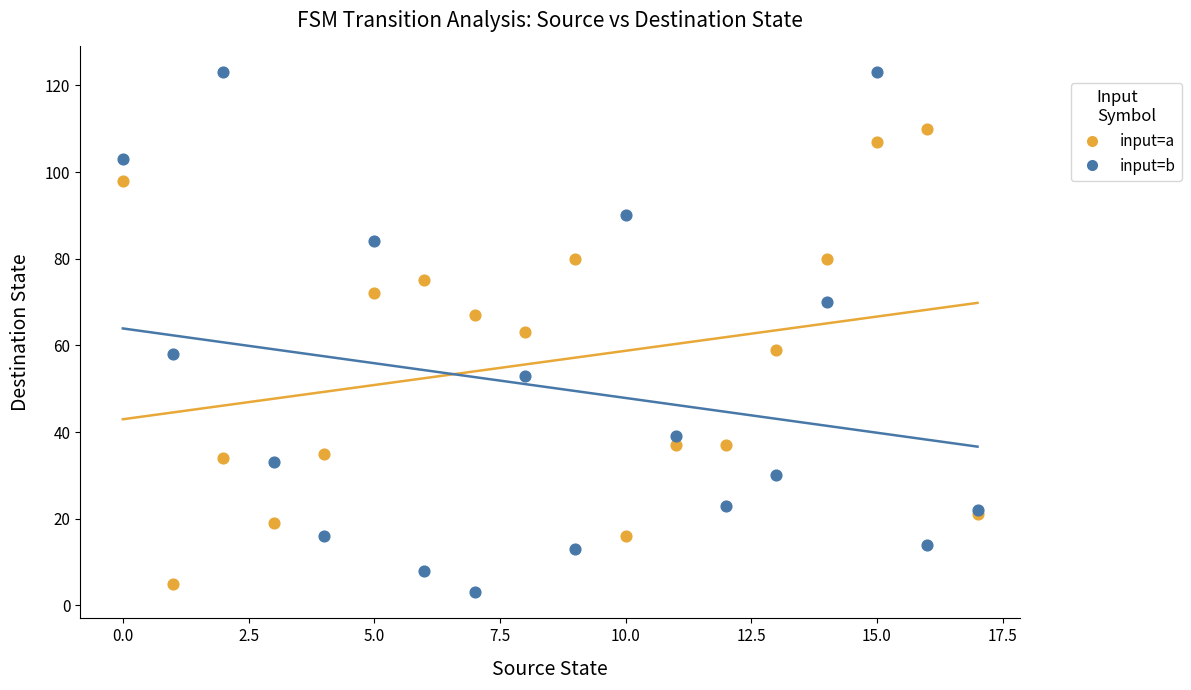

What are all the series names shown in the legend?

input=a, input=b